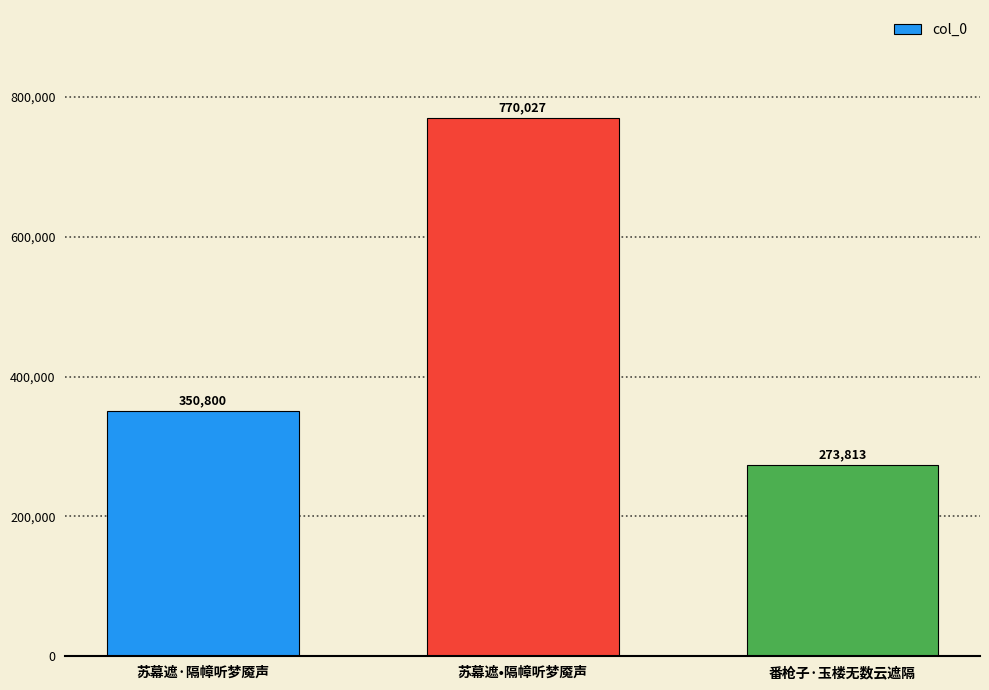

Count the values in the range 273813 to 770027.

3